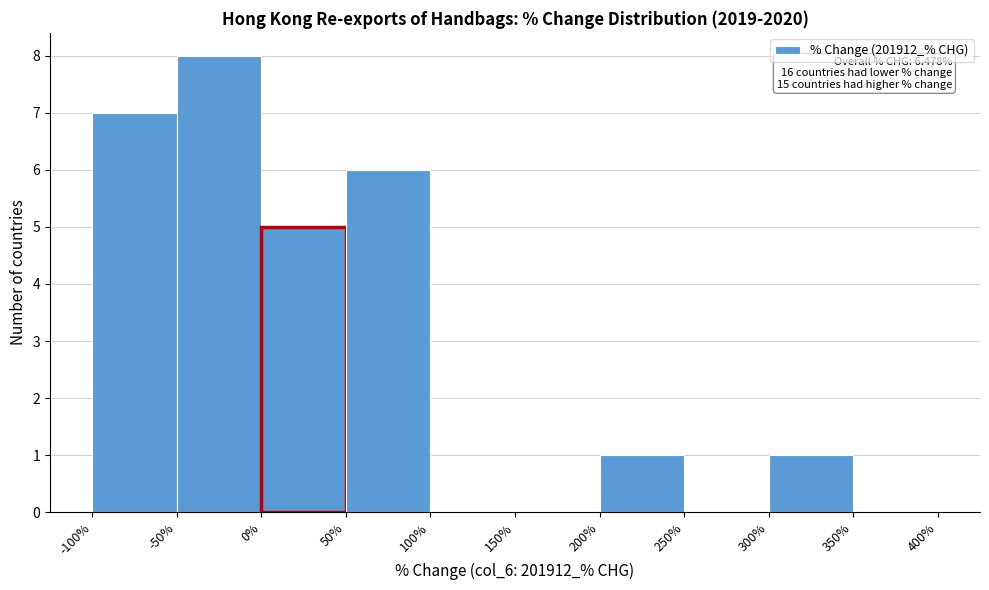

Over which range of the x-axis is the bar tallest?

-50% to 0%